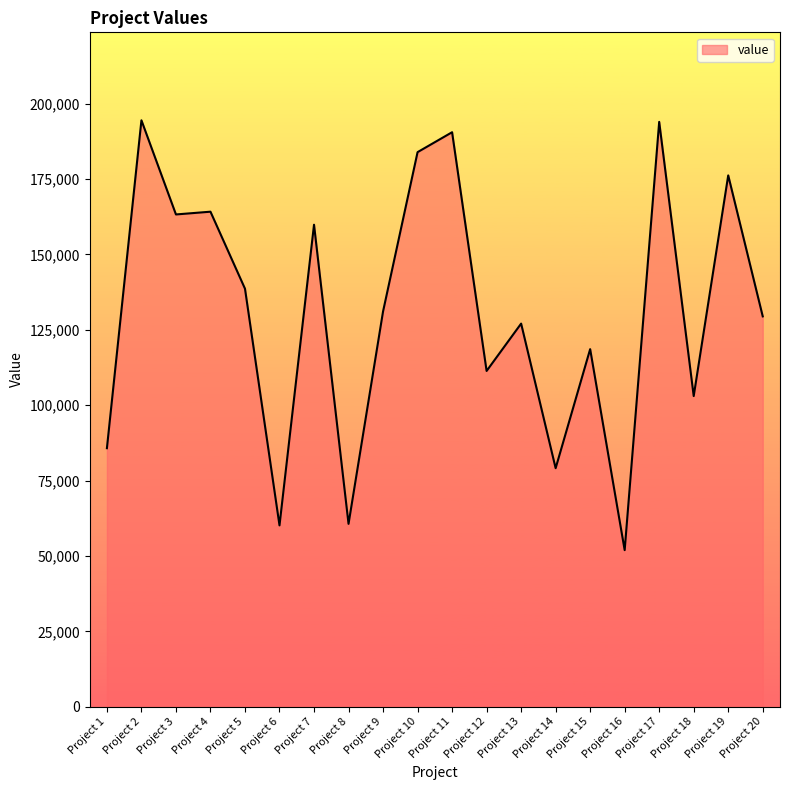

What is the approximate value at Project 16?

51932